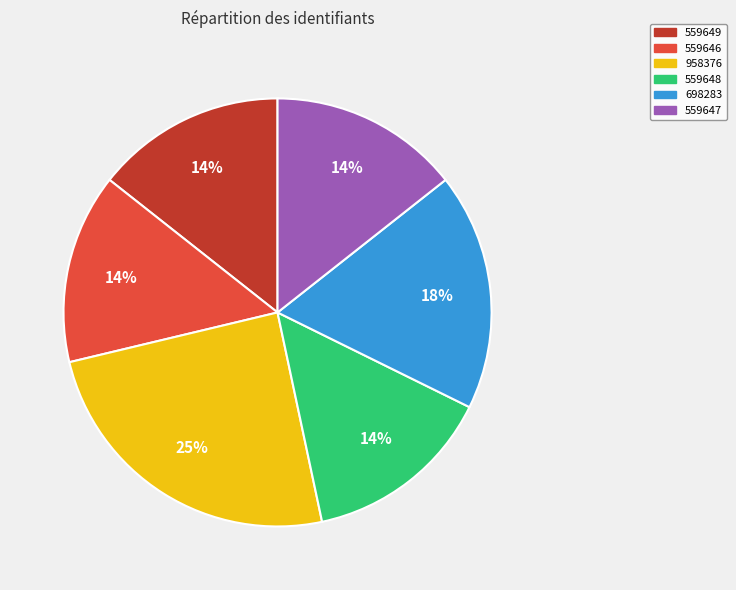

The 698283 slice represents 18% of the pie. True or false?

True